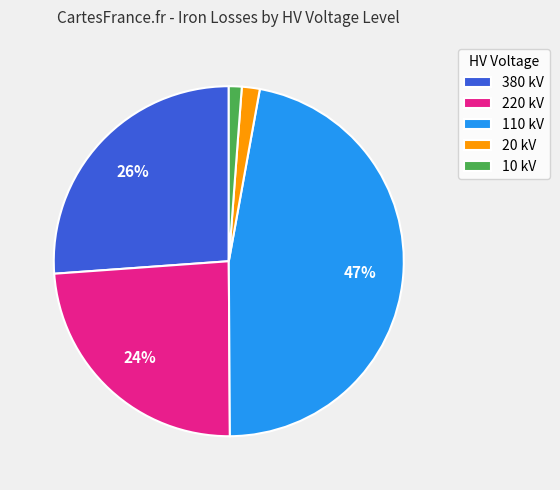

Is 110 kV the majority of the pie?

No